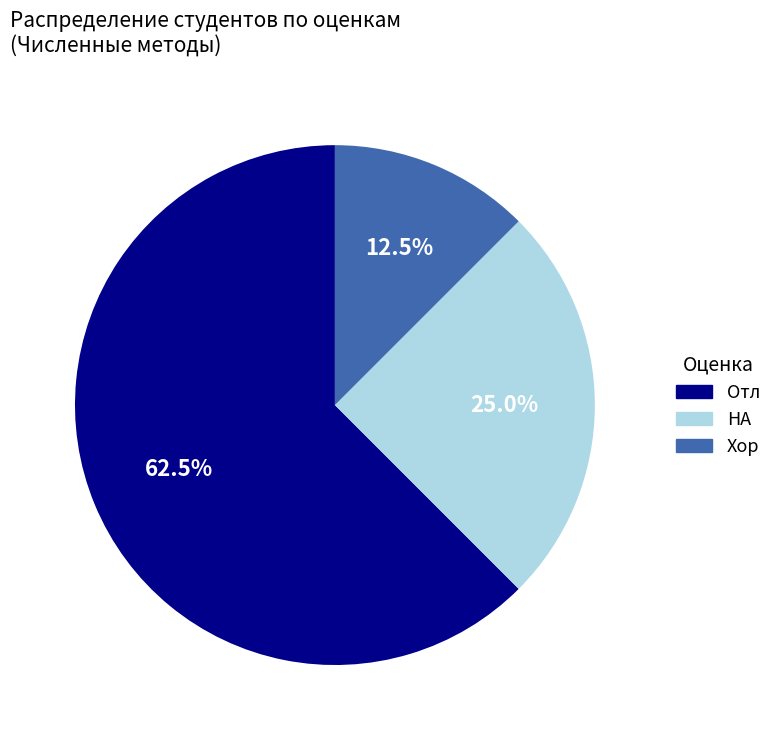

To the nearest percent, what is the average slice percentage?

33%